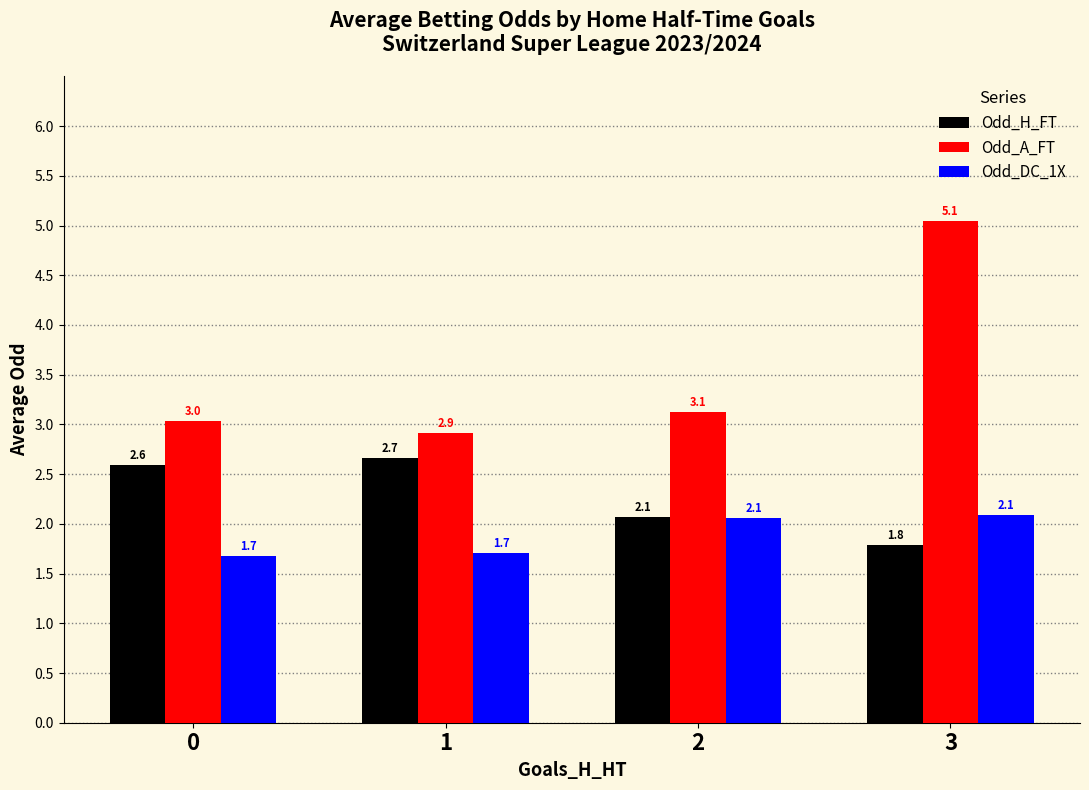

How many categories are shown in the chart?

4